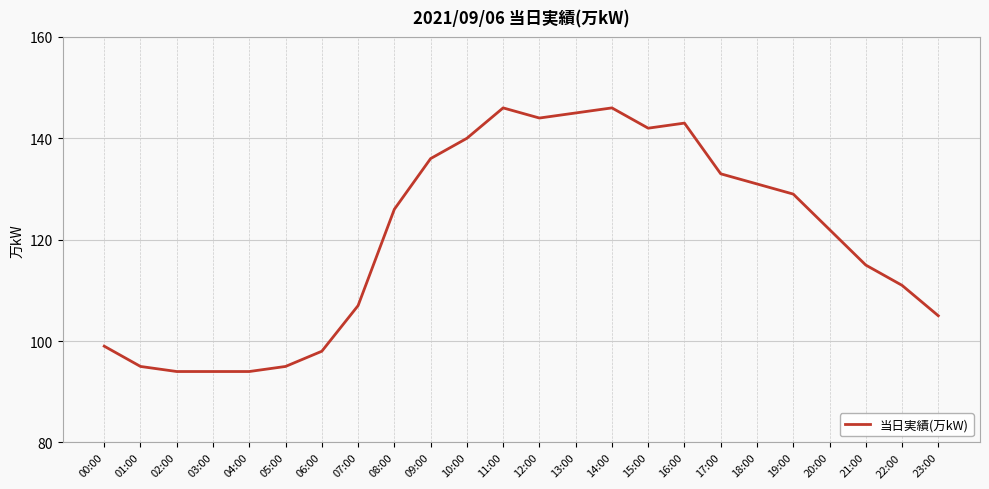

The chart shows a value of 237 at 10:00. True or false?

False